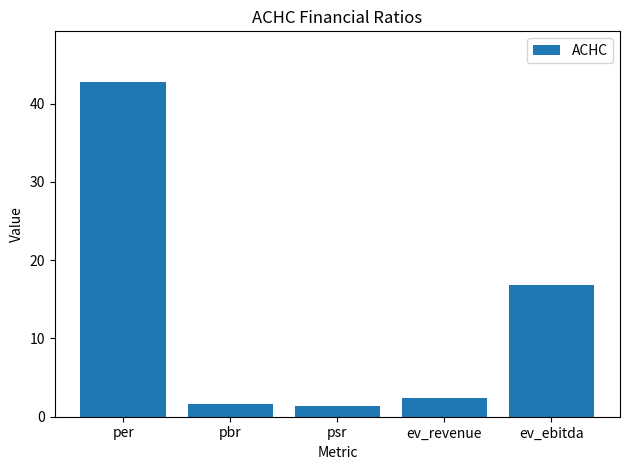

Does the chart contain stacked bars?

No